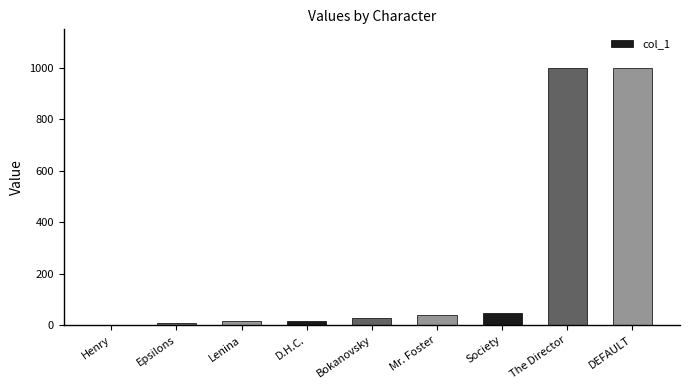

What is the sum of the values at Society and The Director?

1046